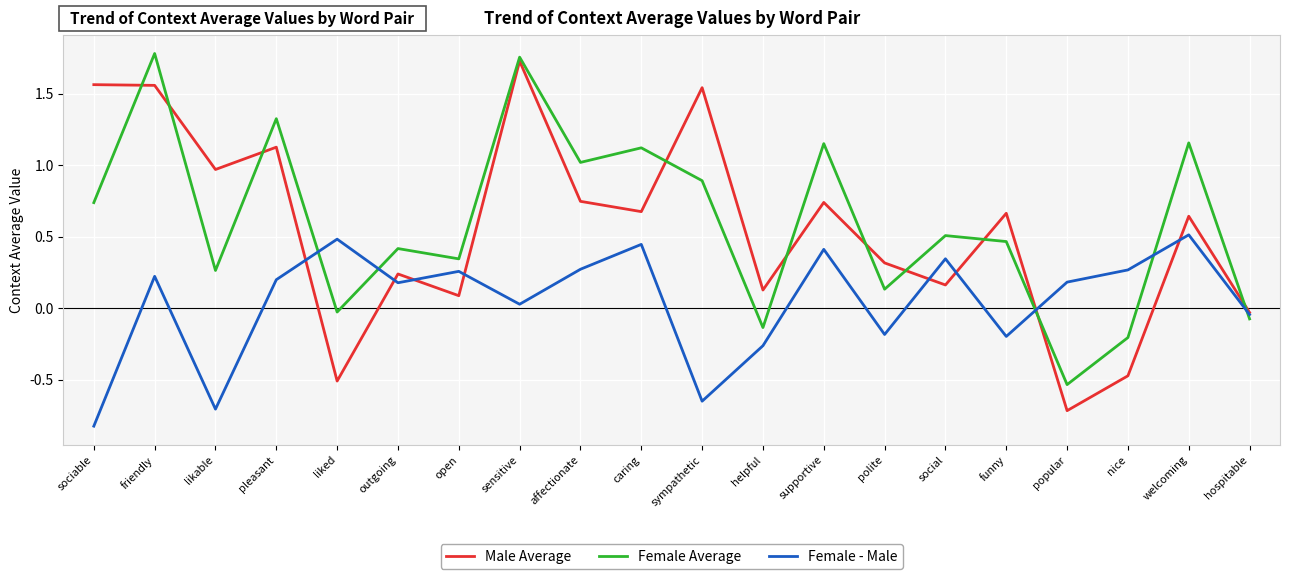

What are all the series names shown in the legend?

Male Average, Female Average, Female - Male